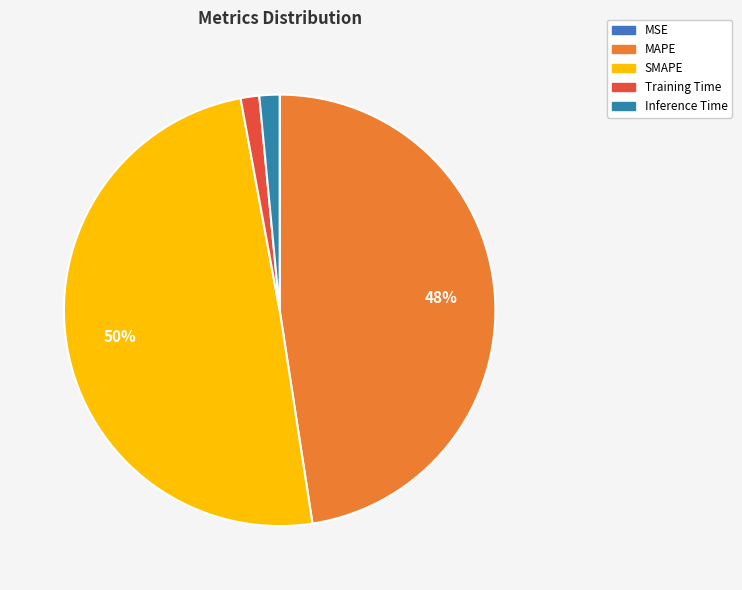

How many segments does this pie chart have?

5